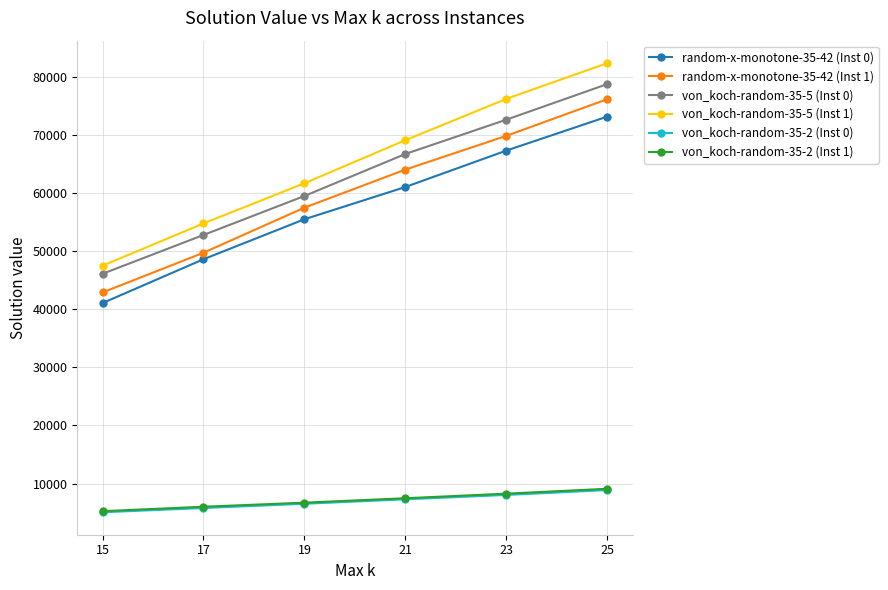

Reading left to right, transcribe all the data shown in this chart.

random-x-monotone-35-42 (Inst 0): 41041.9	48586.2	55465.5	61014.4	67282.2	73130.5
random-x-monotone-35-42 (Inst 1): 42865.9	49706.0	57460.9	64011.2	69814.2	76127.3
von_koch-random-35-5 (Inst 0): 46079.9	52758.1	59467.8	66696.8	72598.3	78724.8
von_koch-random-35-5 (Inst 1): 47463.5	54747.6	61655.8	69067.1	76177.9	82323.8
von_koch-random-35-2 (Inst 0): 5053.2	5785.1	6516.4	7284.8	8034.0	8875.6
von_koch-random-35-2 (Inst 1): 5239.4	6004.6	6702.6	7467.8	8253.5	9095.1